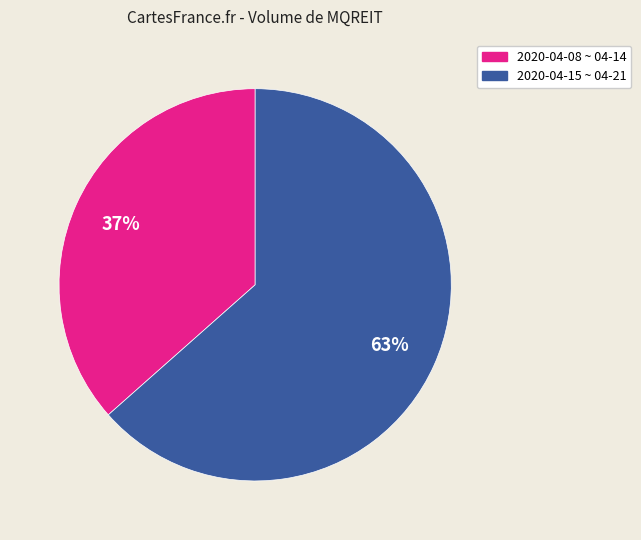

Is there a majority slice in this chart?

Yes